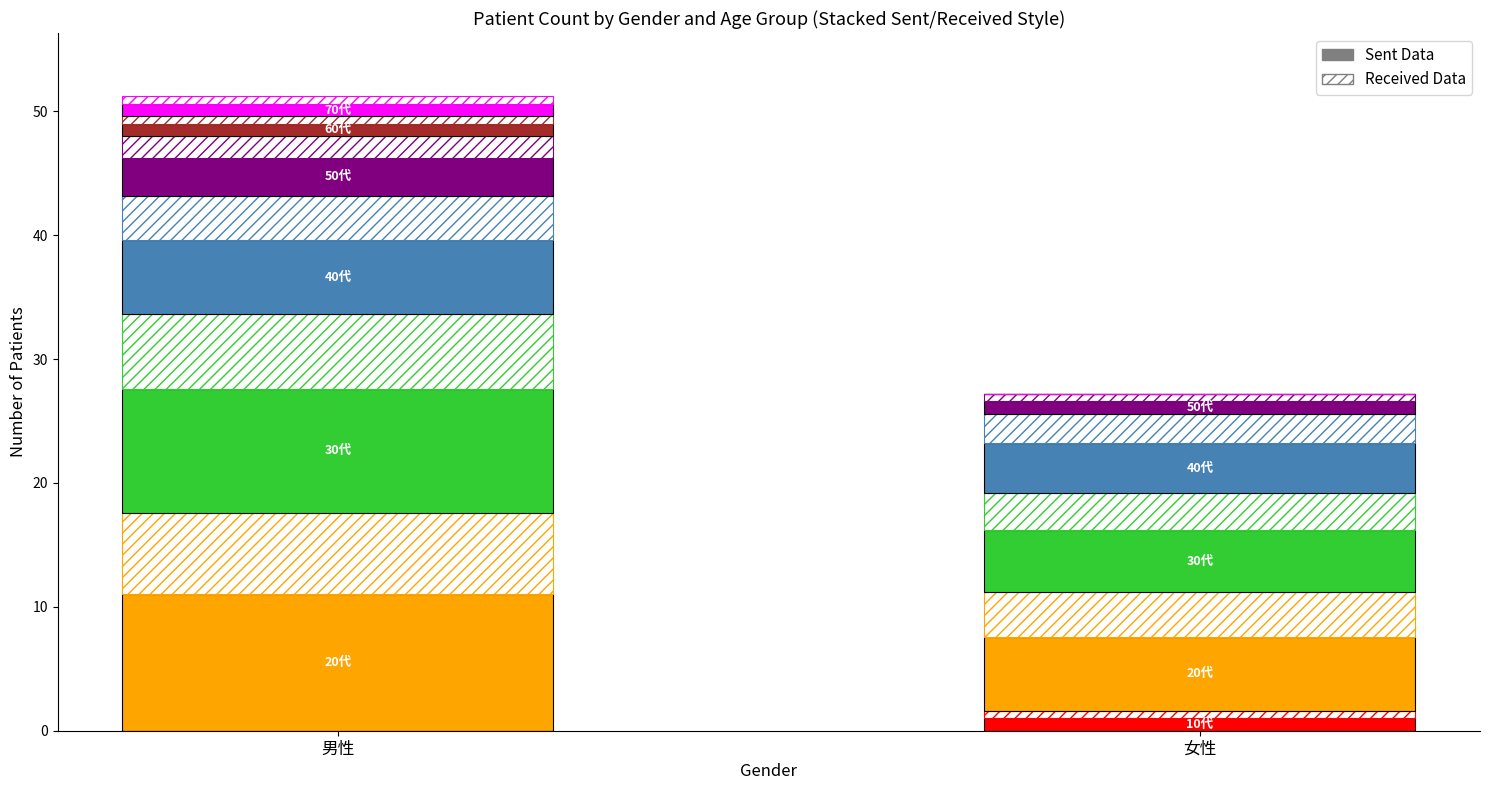

What is the change in value from 男性 to 女性?

+1